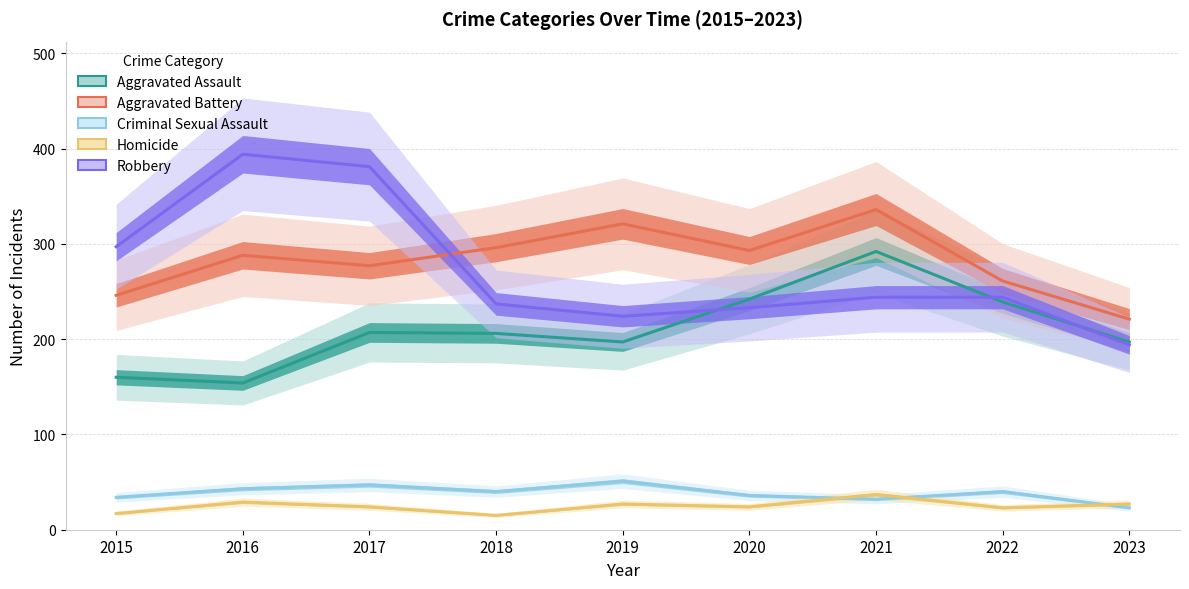

What is the difference between the maximum and minimum values in the Homicide series?

22